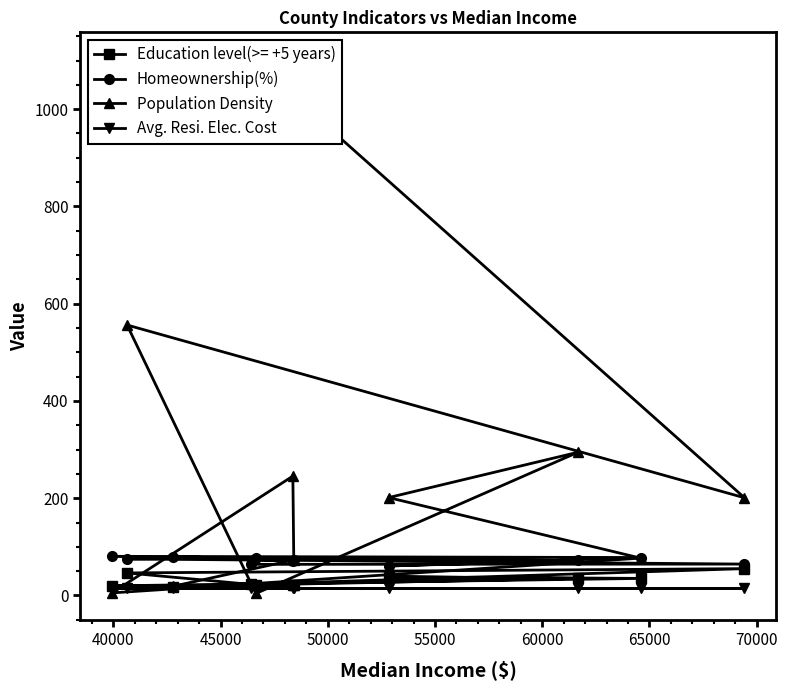

What is the value of the Homeownership(%) point at the 4th from the left?

64.0